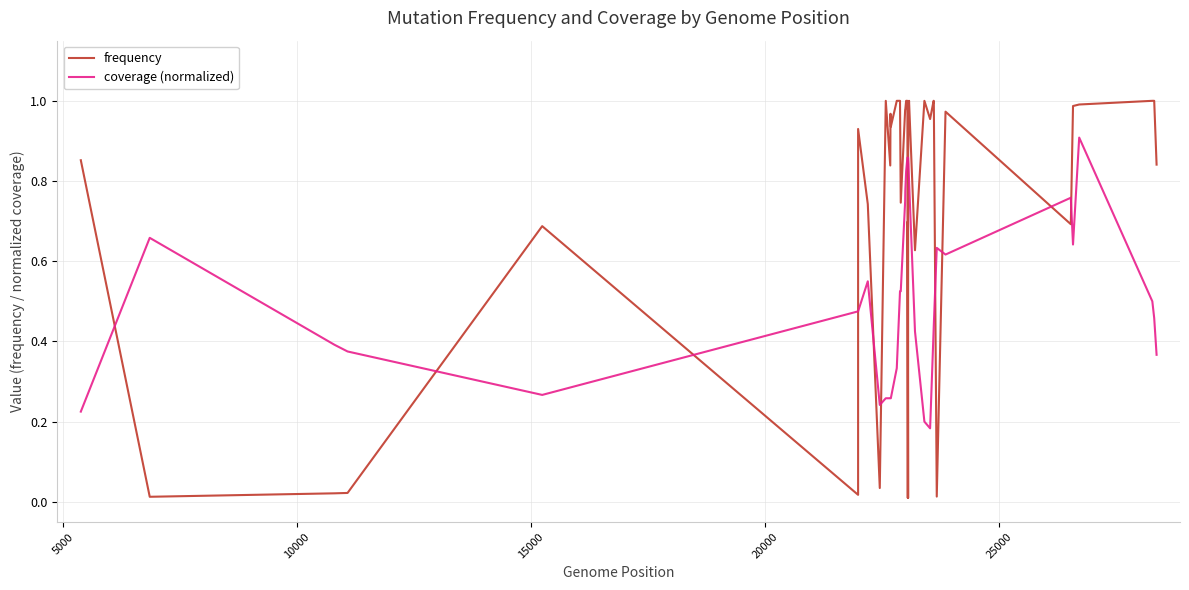

How many interior local peaks does the coverage (normalized) series have?

5